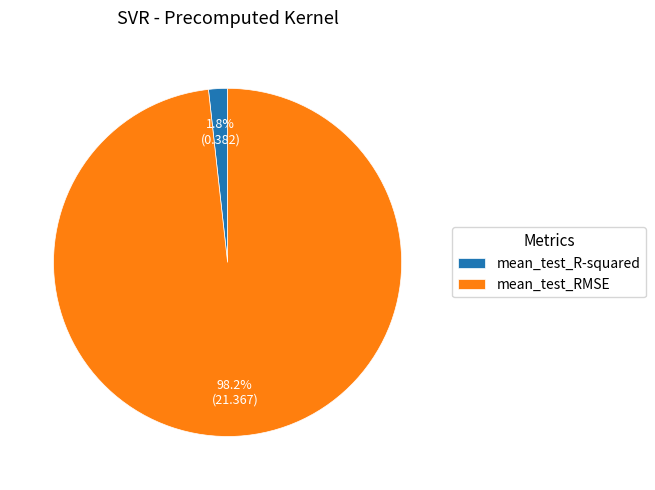

How many slices are in this pie chart?

2